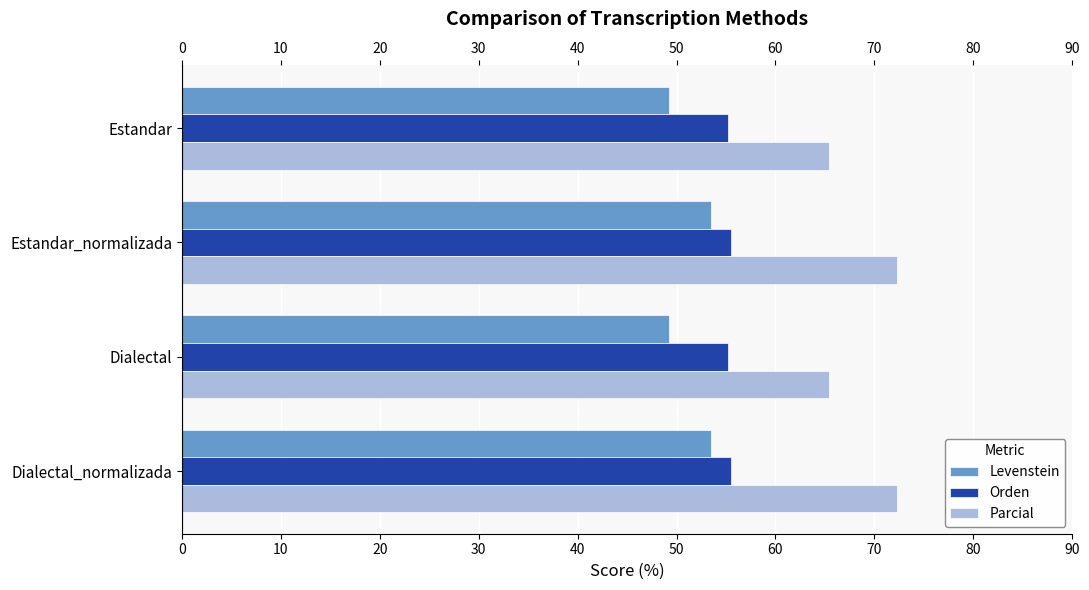

What is the difference between the highest and lowest values at Dialectal_normalizada?

18.9